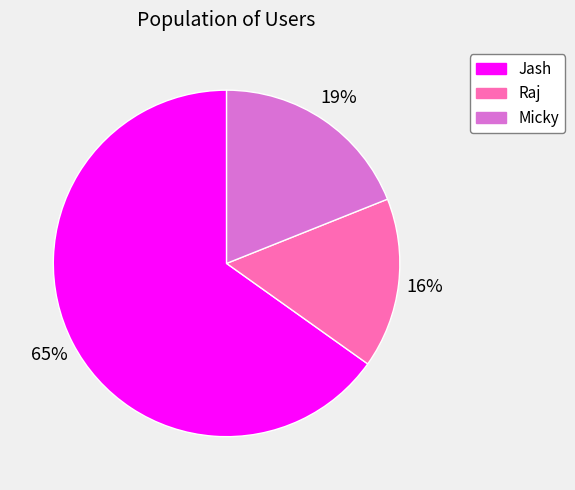

Does any single category account for the majority?

Yes